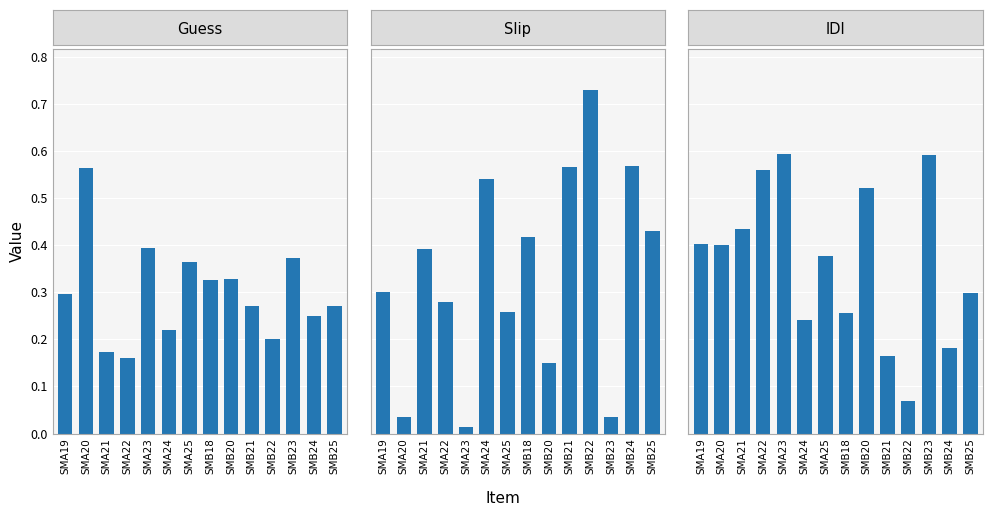

How many distinct data groups are displayed?

3